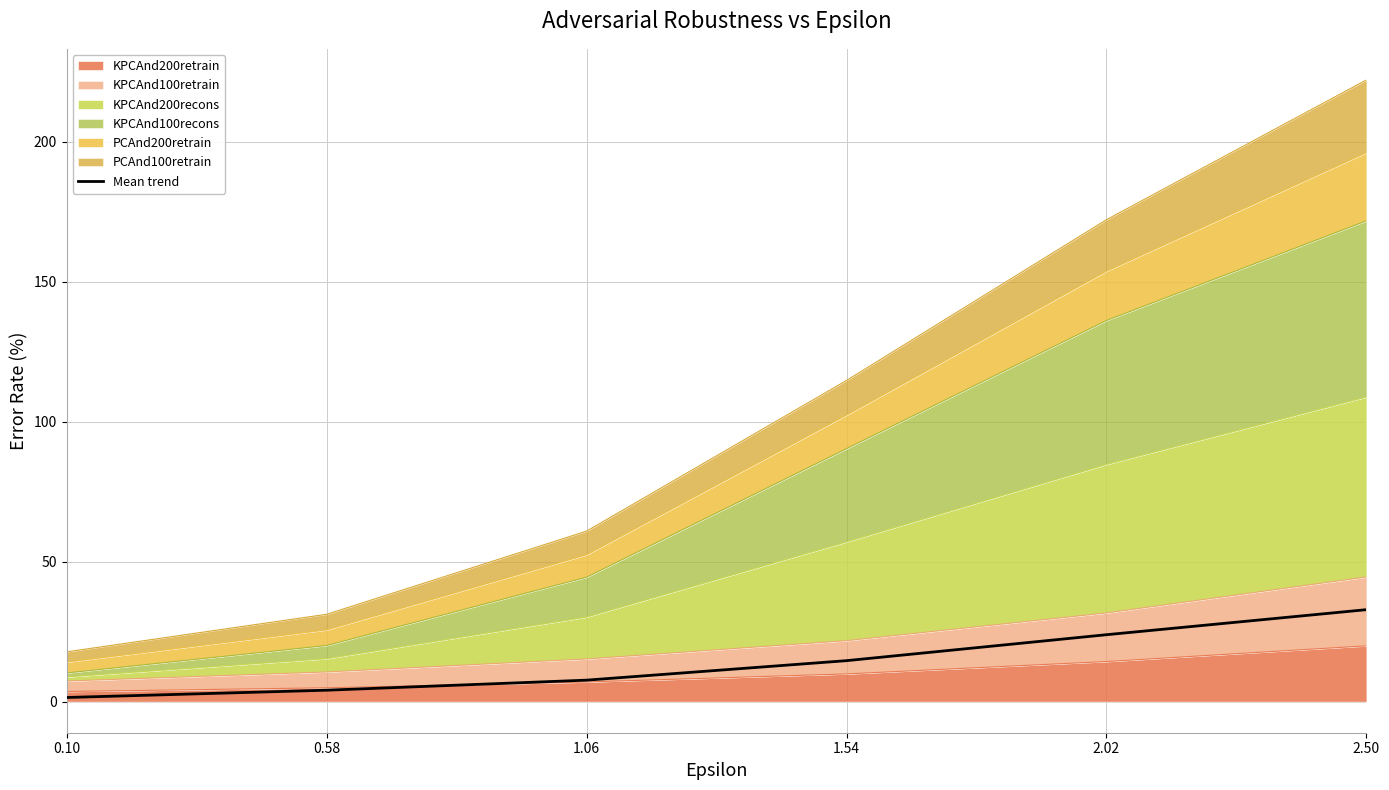

At which category does the chart reach its peak across all series?

2.50